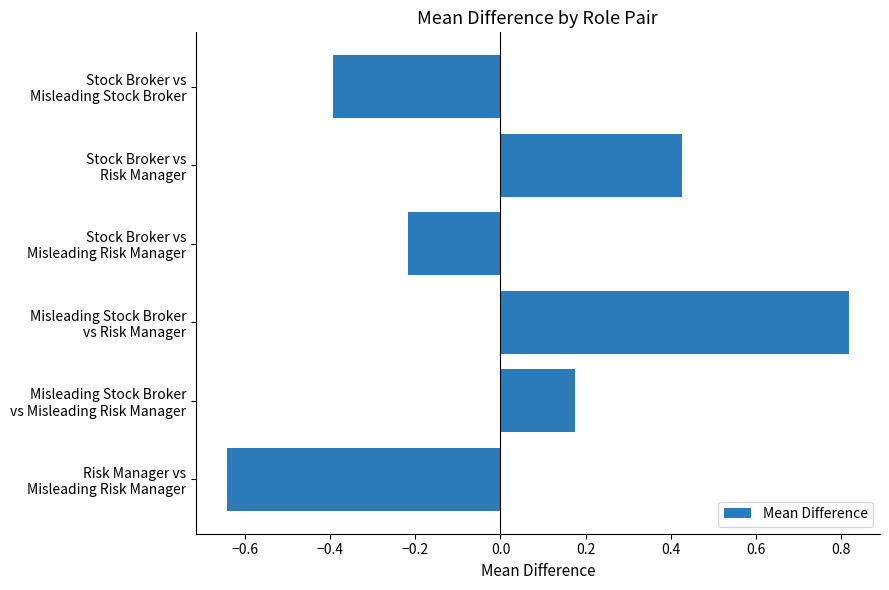

How many values are between 0 and 1?

3